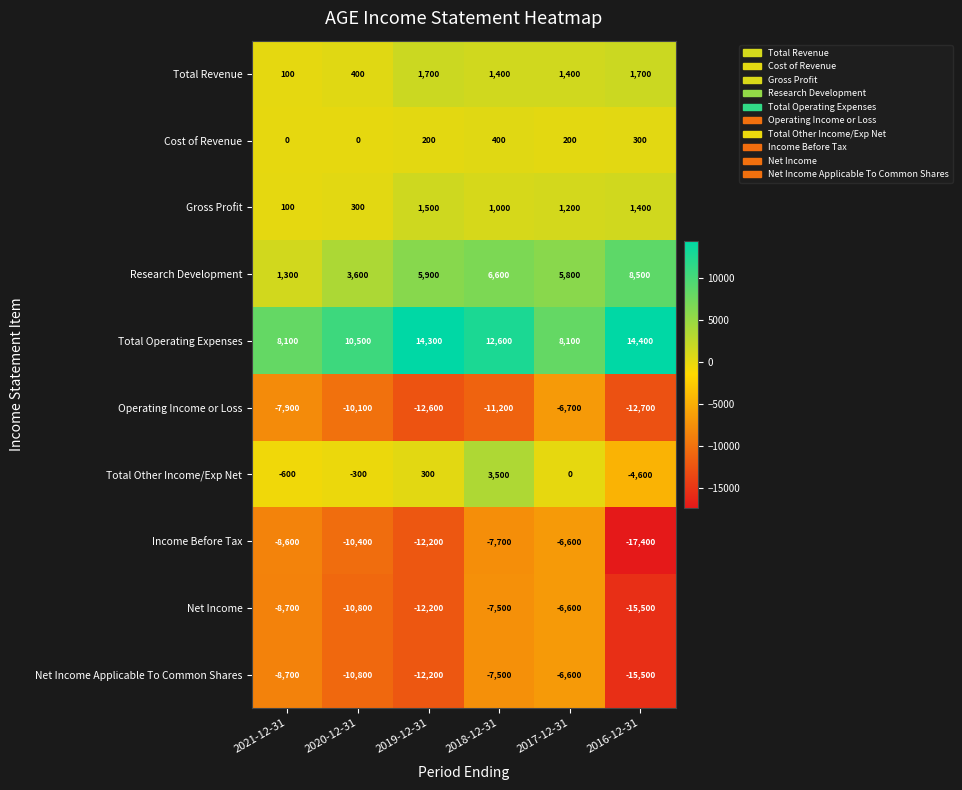

What is the total value across all series at 2017-12-31?

-9800